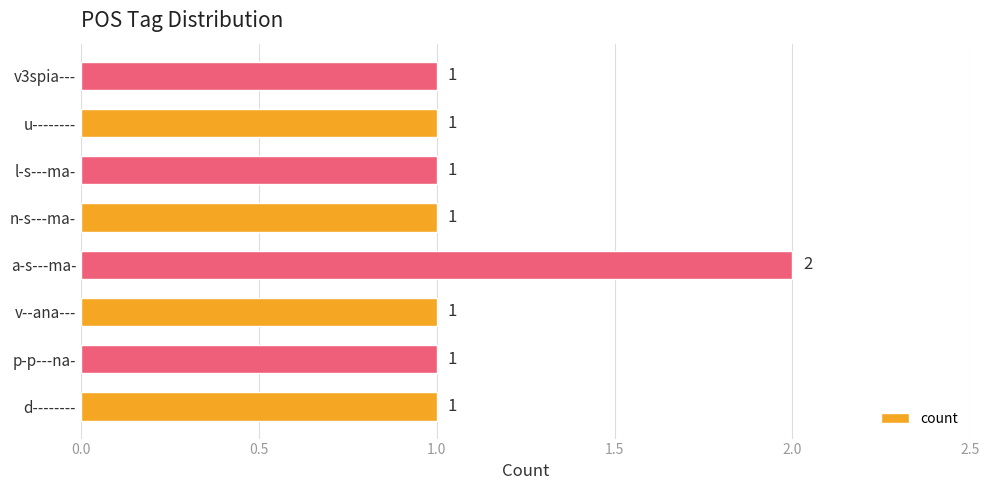

Reading bottom to top, what are all the values shown in this chart?

1	1	1	2	1	1	1	1